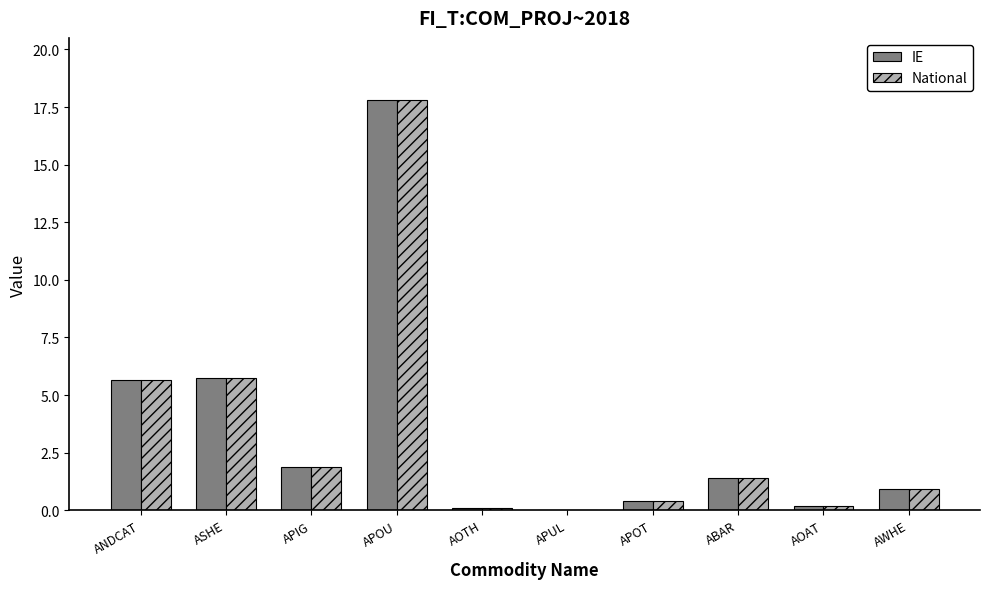

What is the highest value of the IE series?

17.8